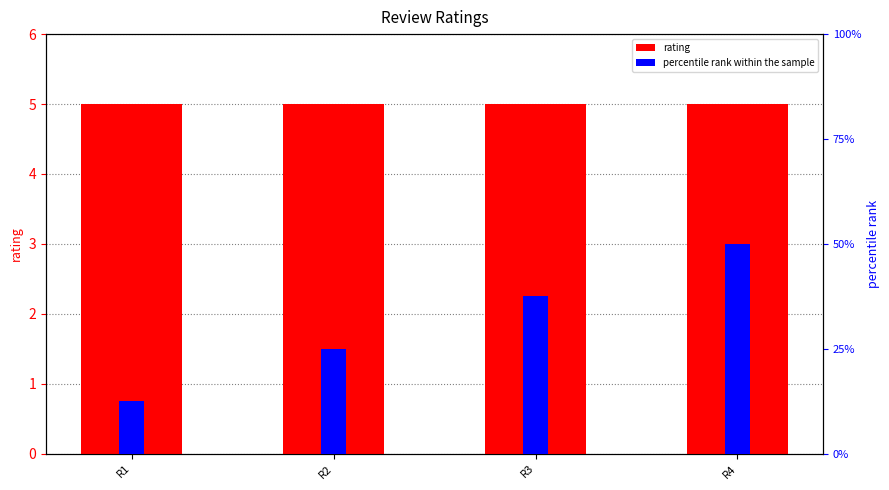

What is the value of the rating bar at the 3rd from the left?

5.0